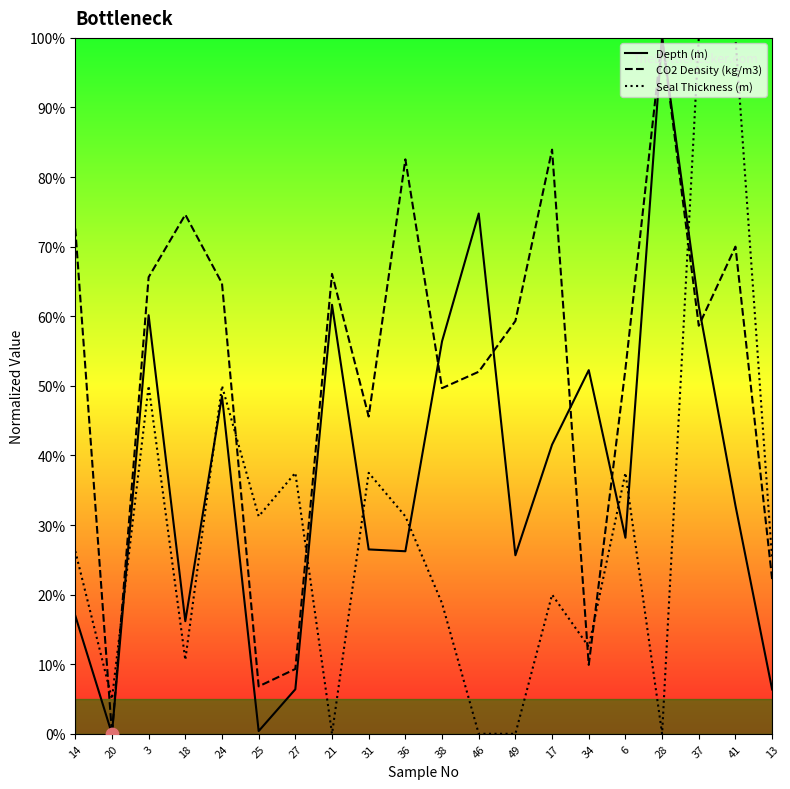

At which category is the sum across all series the highest?

37